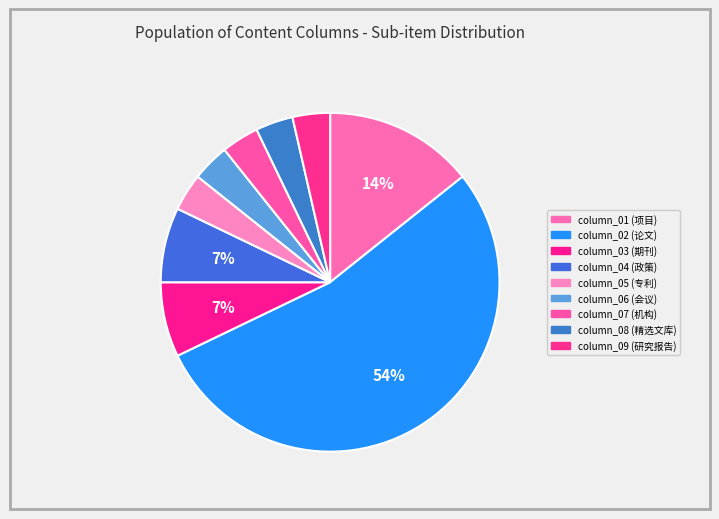

Count the number of slices in the pie.

9